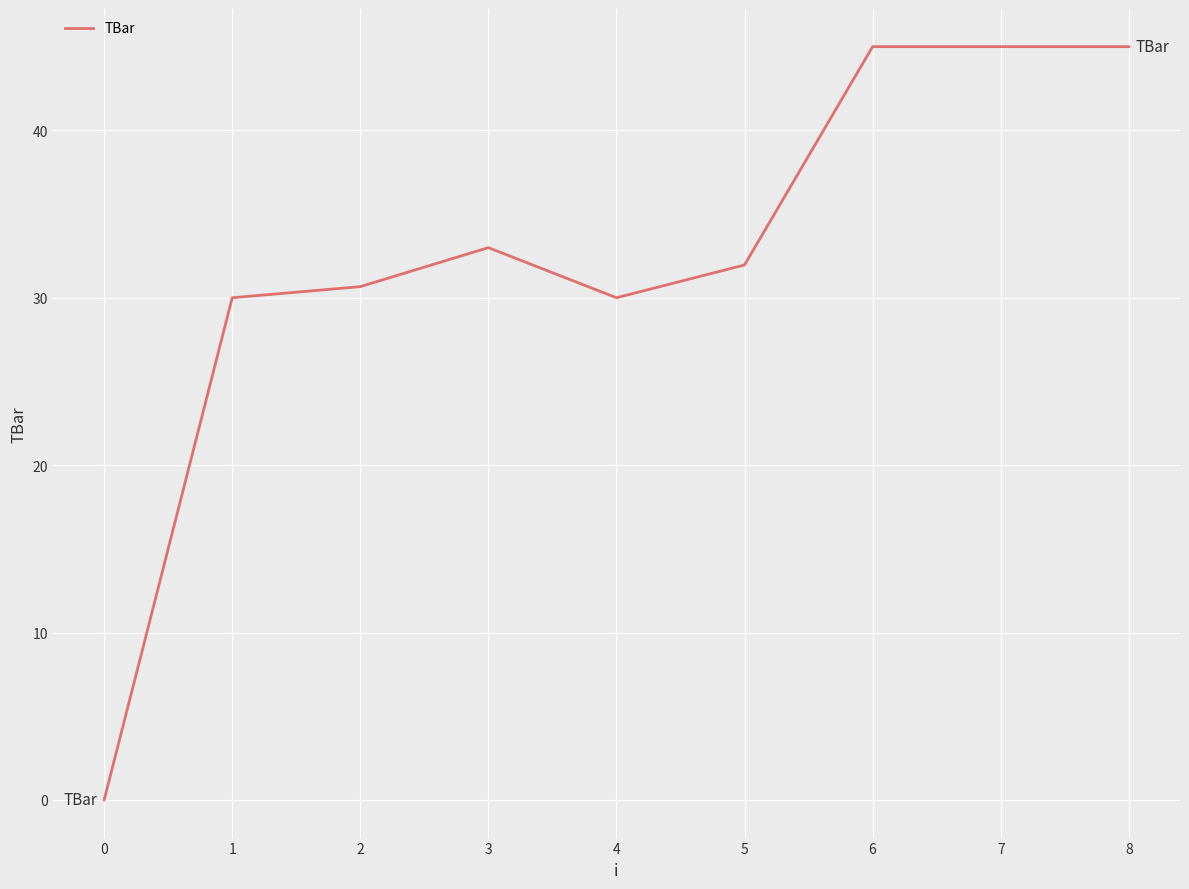

True or false: the data shows 25.9 at 6.

False